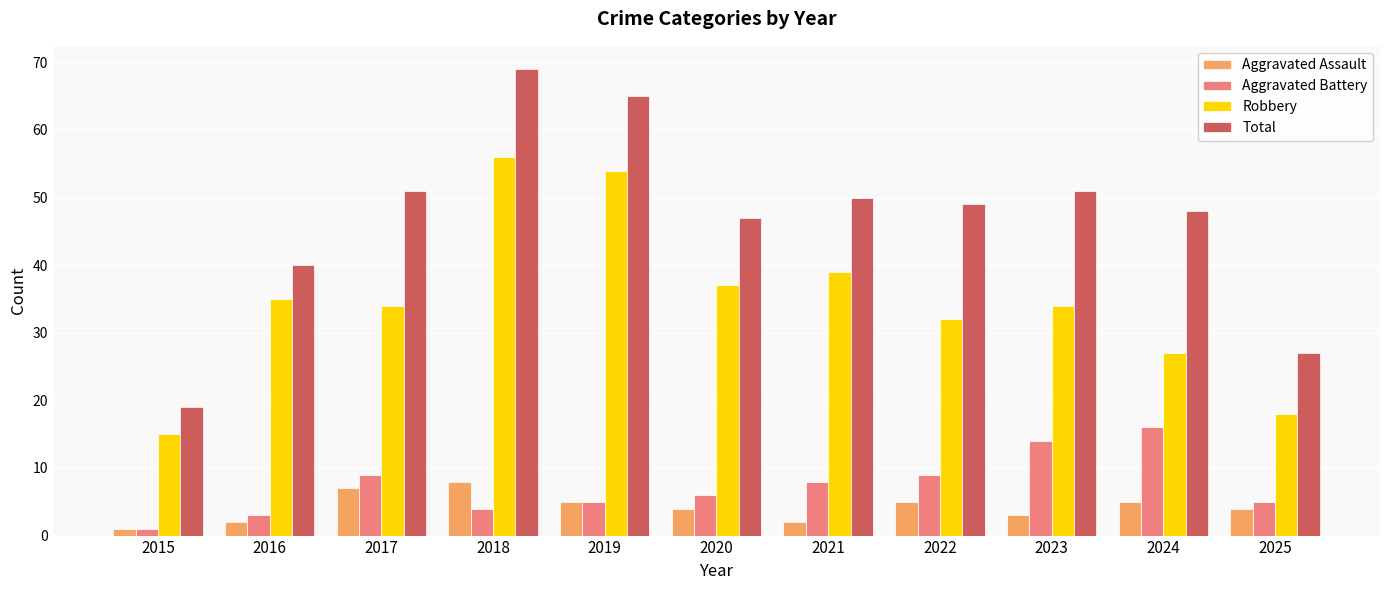

At which category is the sum across all series the highest?

2018